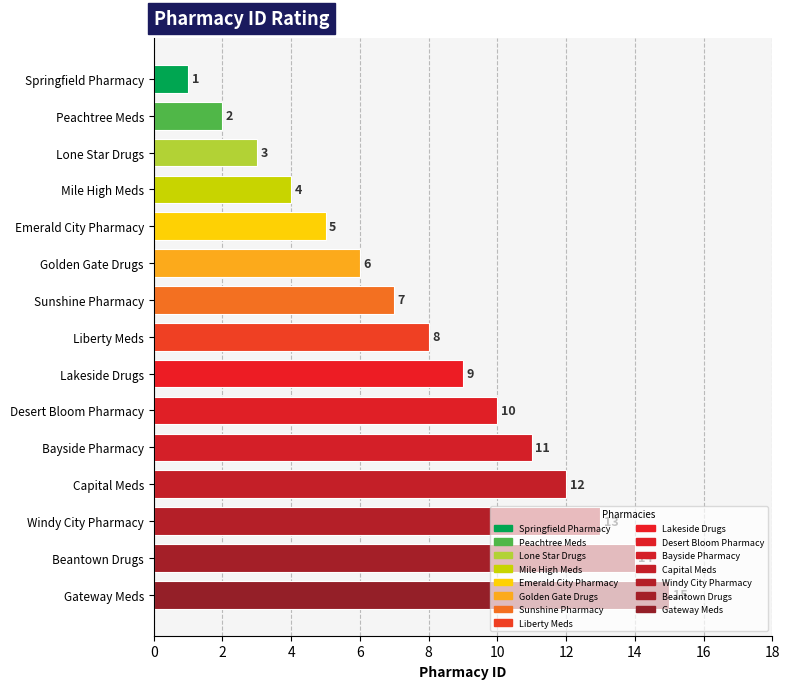

What is the difference between the second highest and minimum values?

13